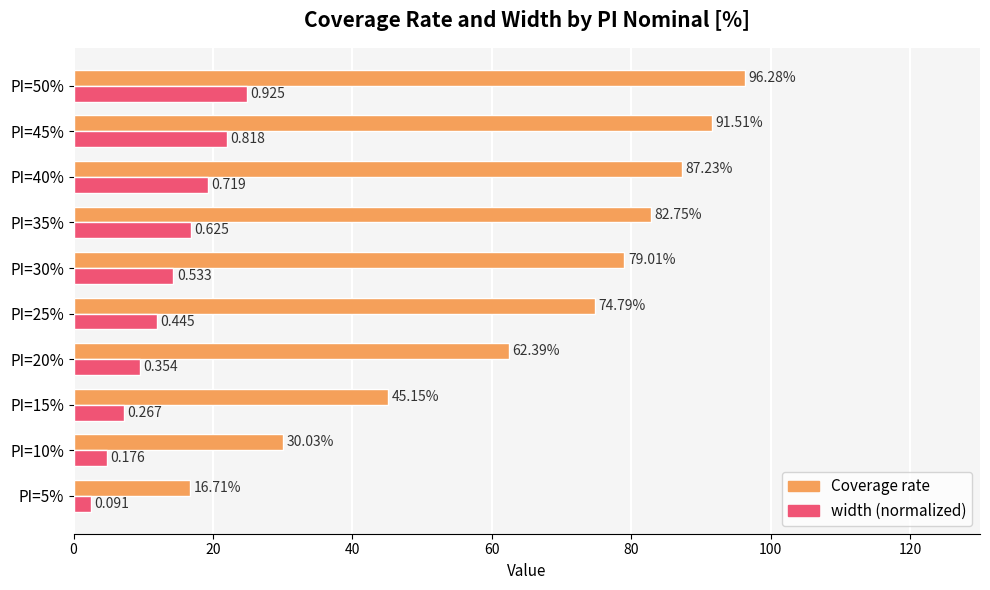

Which series has the widest spread of values?

Coverage rate